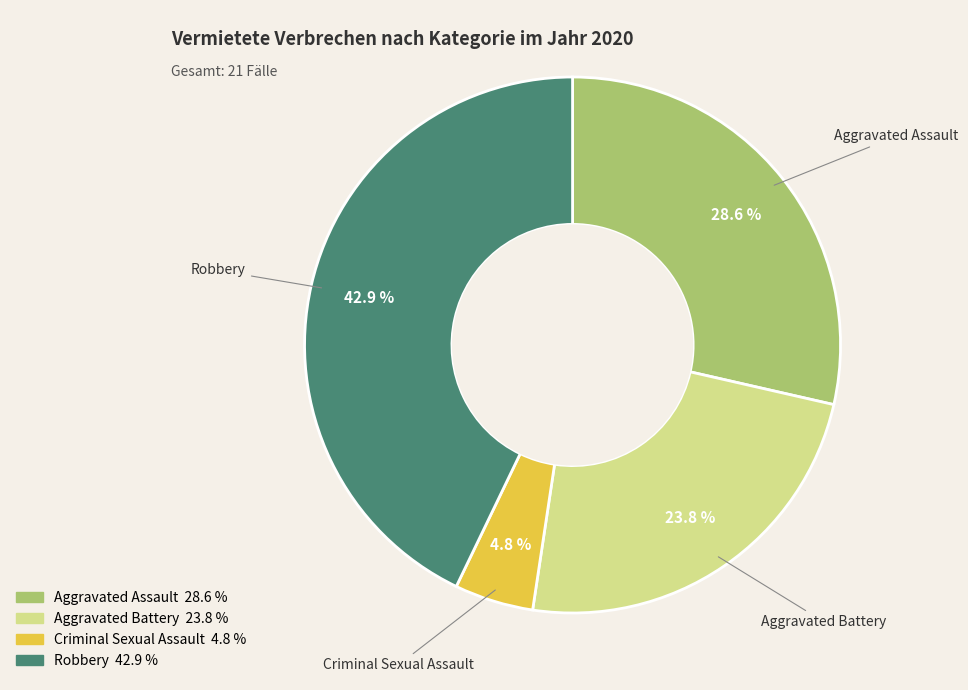

Is there any slice that represents more than half of the pie?

No